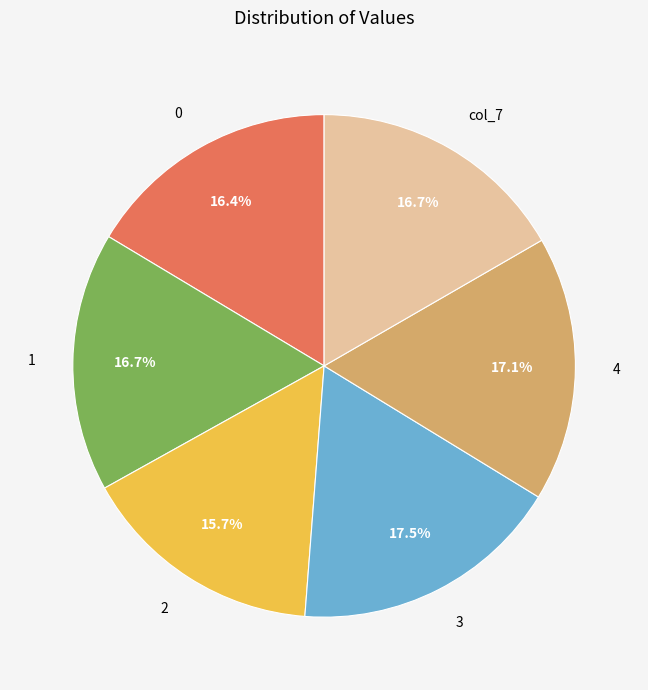

What portion of the pie excludes col_7?

83.3%